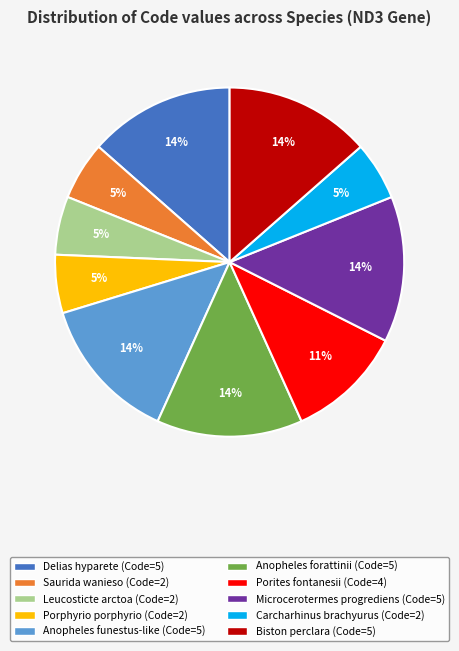

Which has a higher value, Biston perclara or Saurida wanieso?

Biston perclara